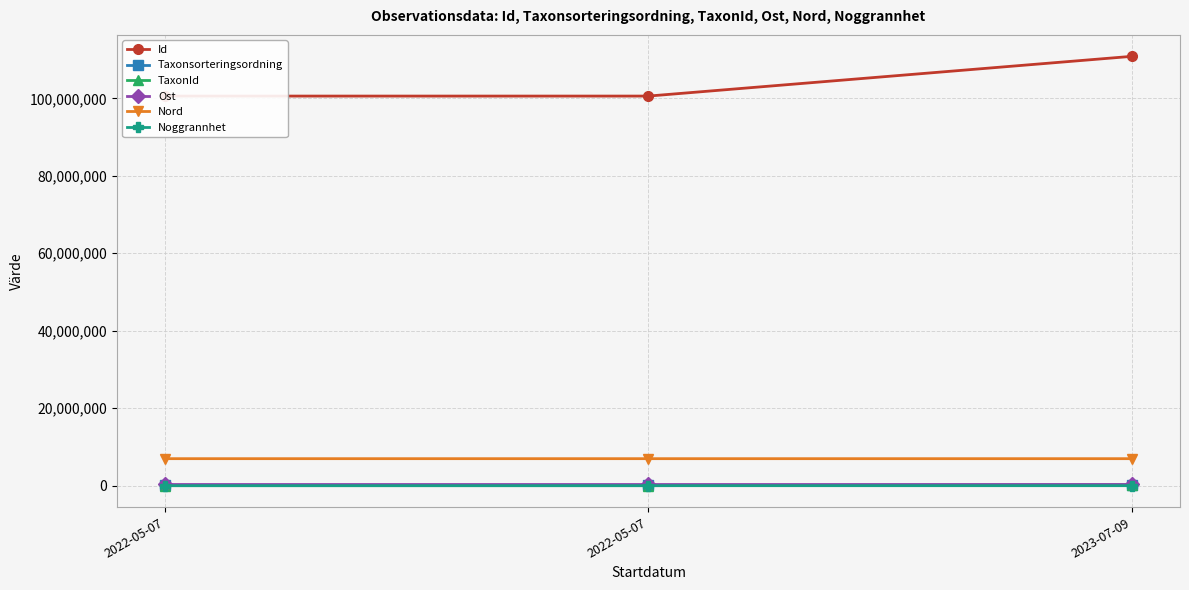

Which series has the widest spread of values?

Id